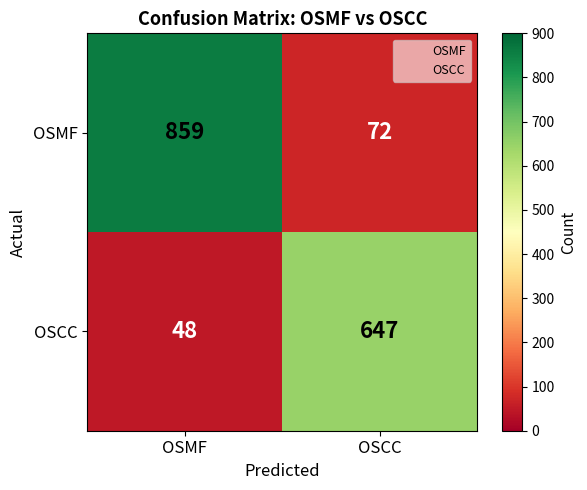

Rank the series at OSMF from highest to lowest value.

OSMF, OSCC